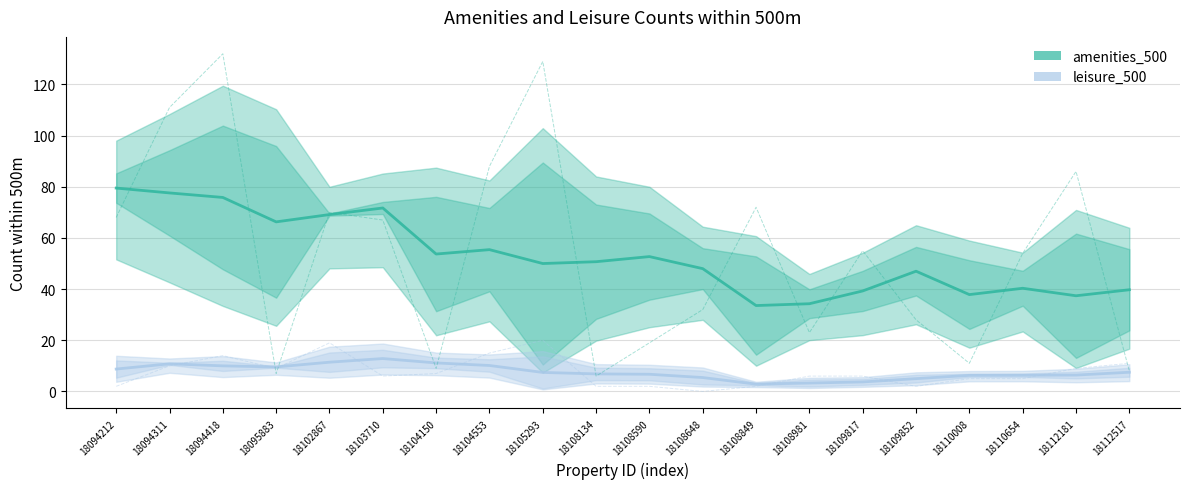

Which series has the widest spread of values?

amenities_500